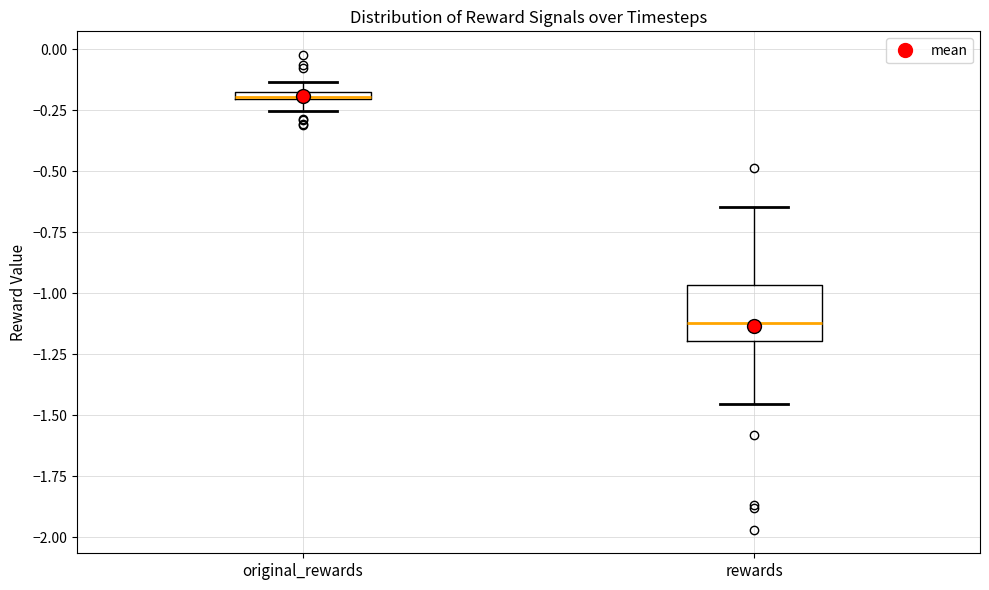

Which box's median line is the lowest?

rewards